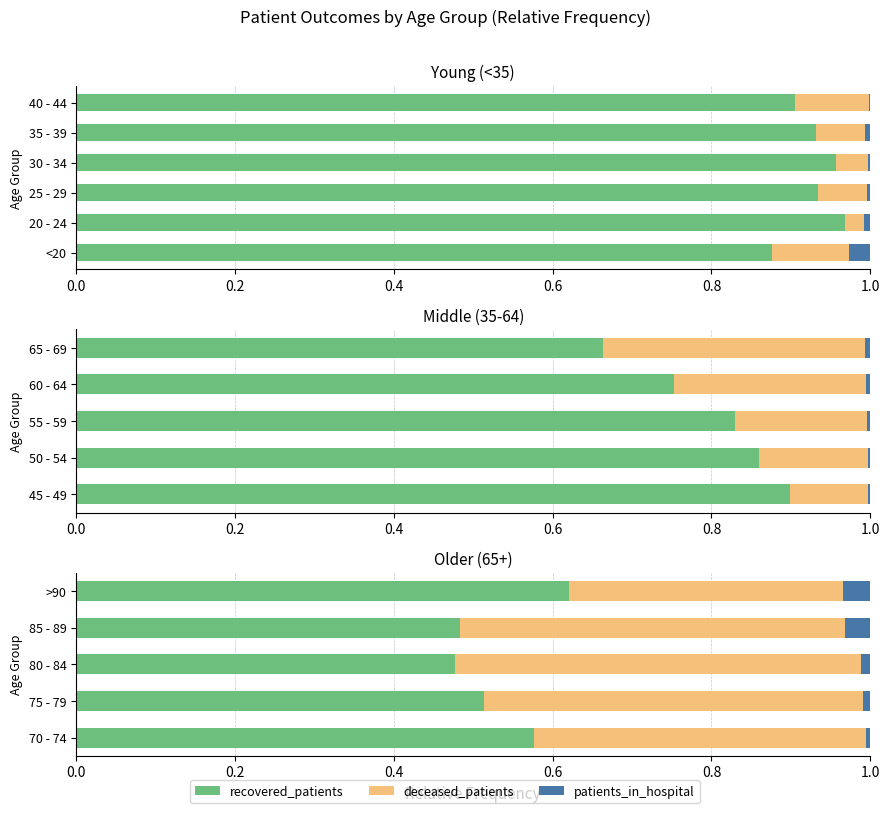

What is the value of the deceased_patients bar at the 1st from the left?

0.4